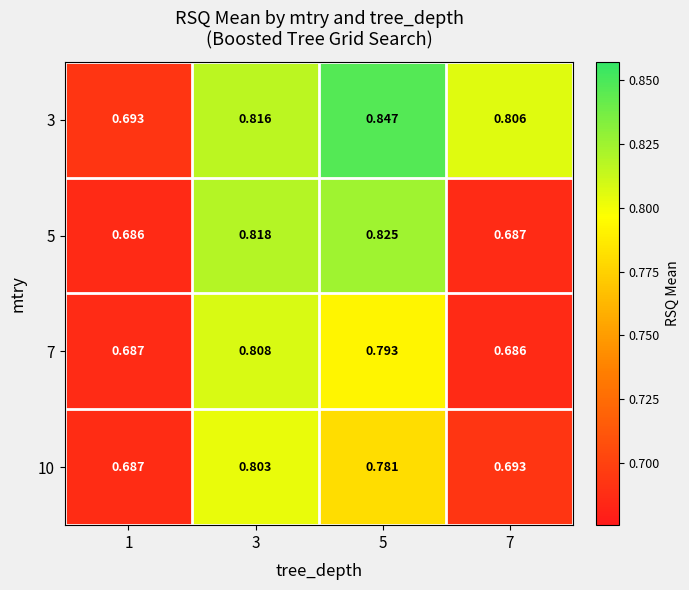

Which series changed the most between 1 and 5?

3